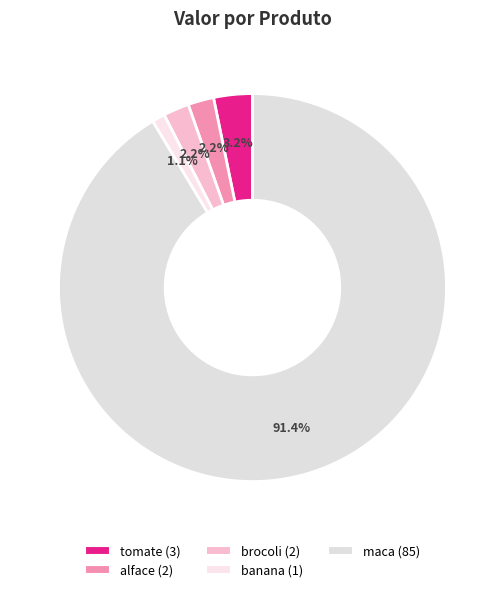

True or false: alface accounts for 1% of the total.

False